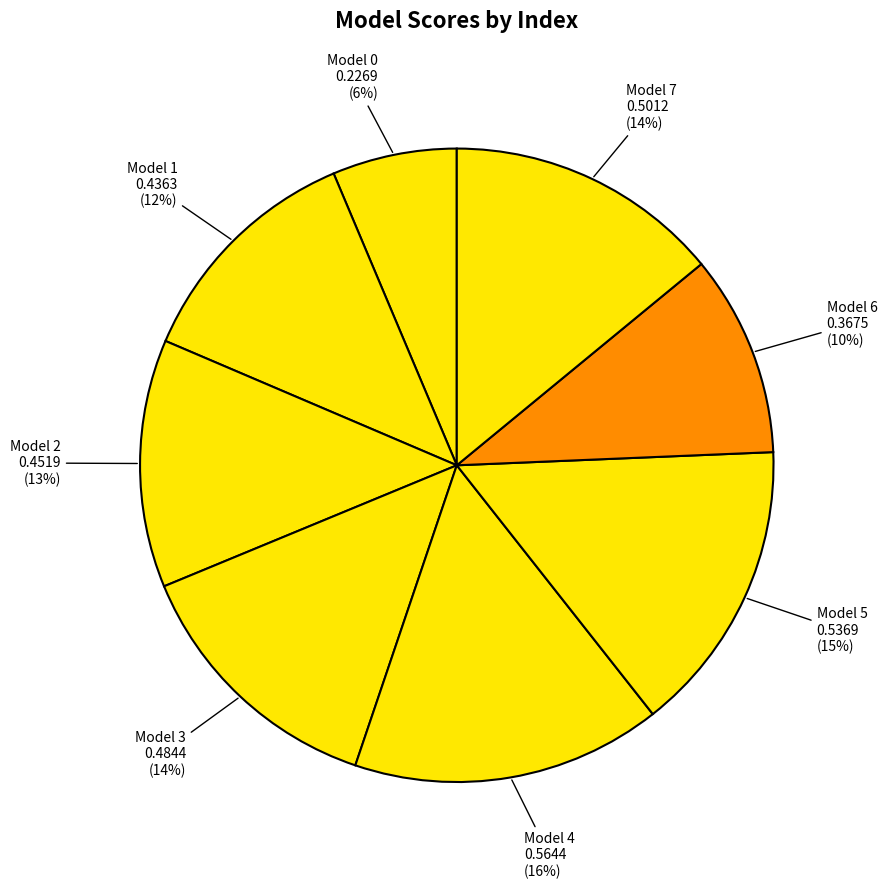

Is there a majority slice in this chart?

No